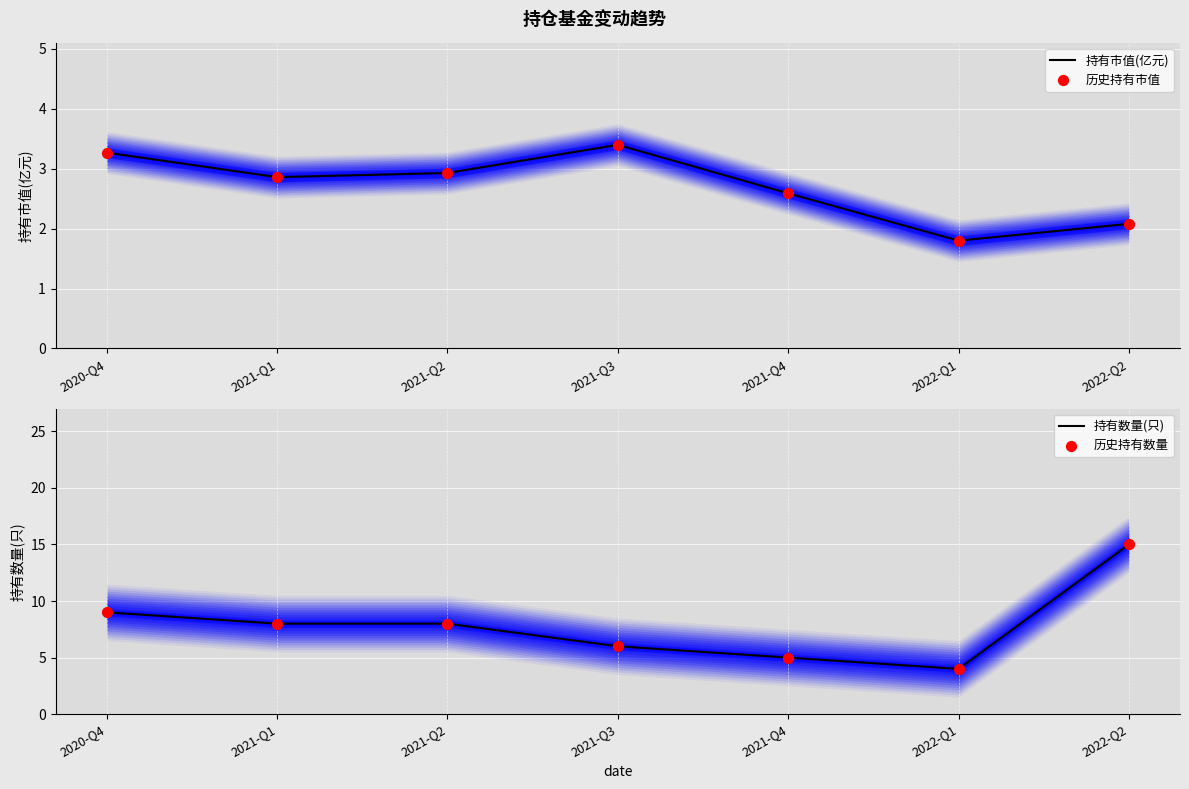

At which category is the sum across all series the highest?

2022-Q2